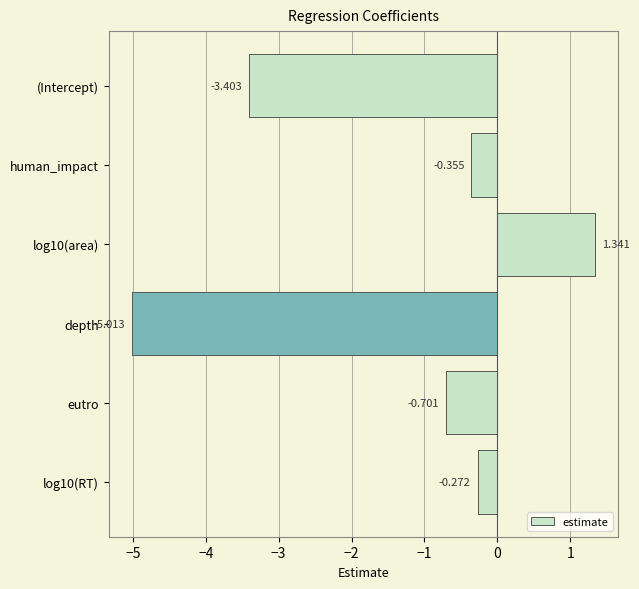

At which category does the chart reach its minimum across all series?

depth